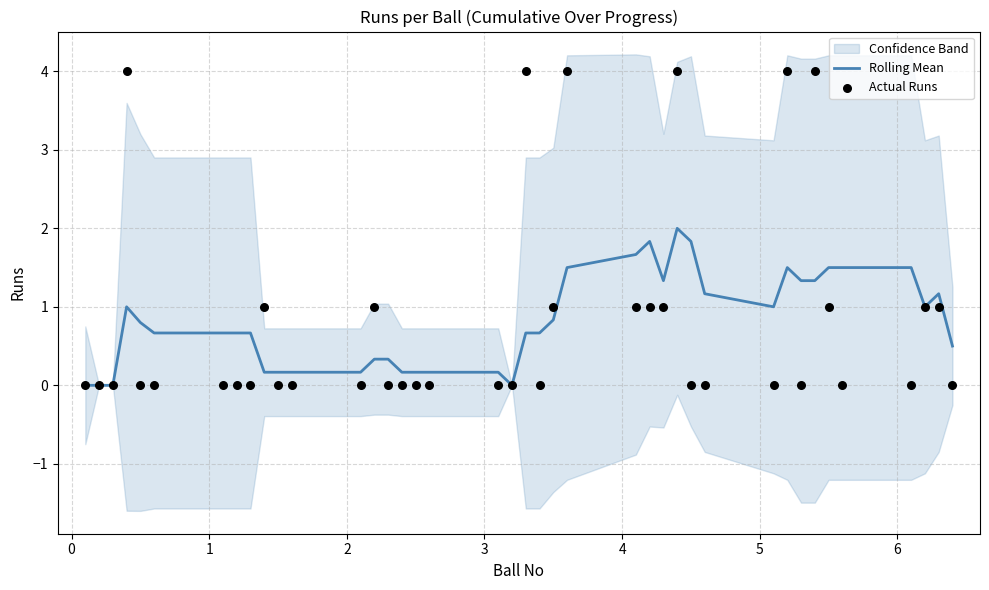

What is the highest value of the Rolling Mean series?

2.0